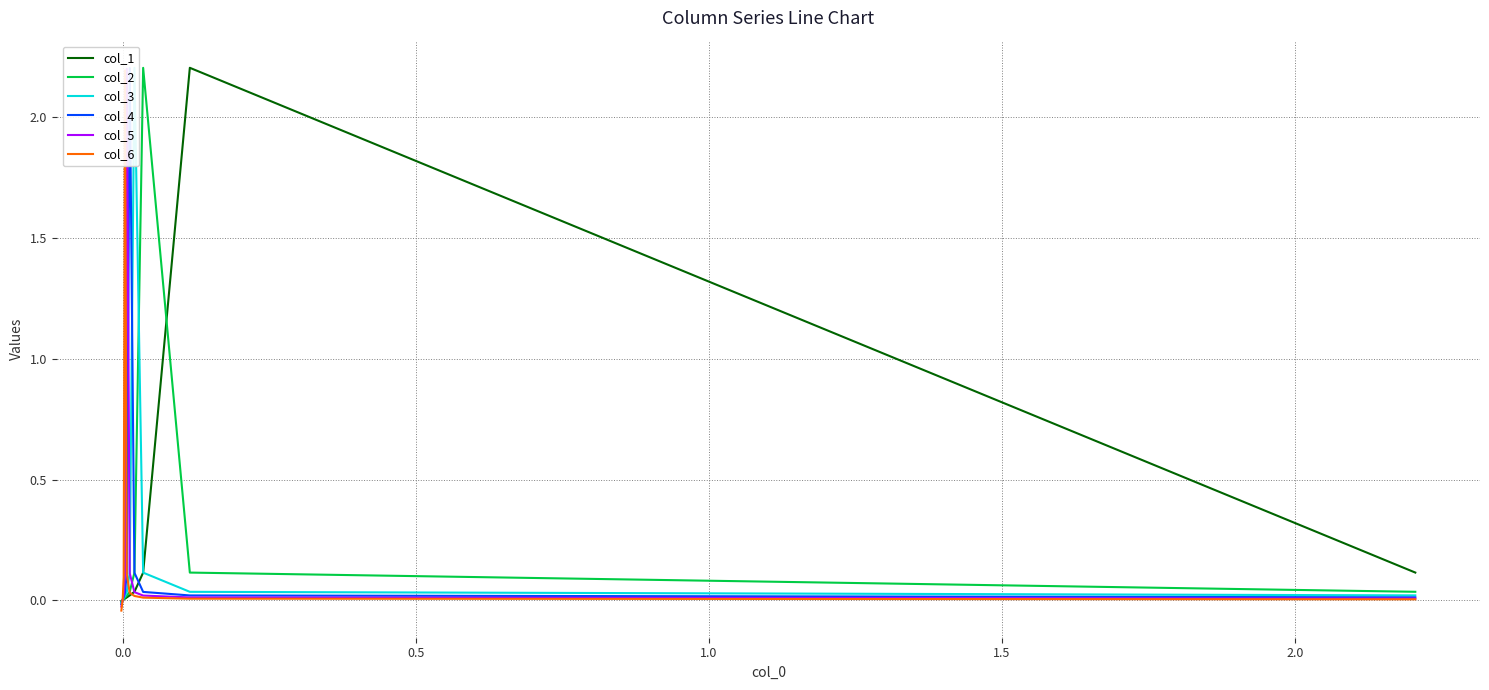

Reading left to right, list all the values displayed in this chart.

col_1: 0.1	2.2	0.1	0.0	0.0	0.0	0.0	0.0	0.0	-0.0
col_2: 0.0	0.1	2.2	0.1	0.0	0.0	0.0	0.0	0.0	-0.0
col_3: 0.0	0.0	0.1	2.2	0.1	0.0	0.0	0.0	0.0	-0.0
col_4: 0.0	0.0	0.0	0.1	2.2	0.1	0.0	0.0	0.0	-0.0
col_5: 0.0	0.0	0.0	0.0	0.1	2.2	0.1	0.0	0.0	-0.0
col_6: 0.0	0.0	0.0	0.0	0.0	0.1	2.2	0.1	0.0	-0.0